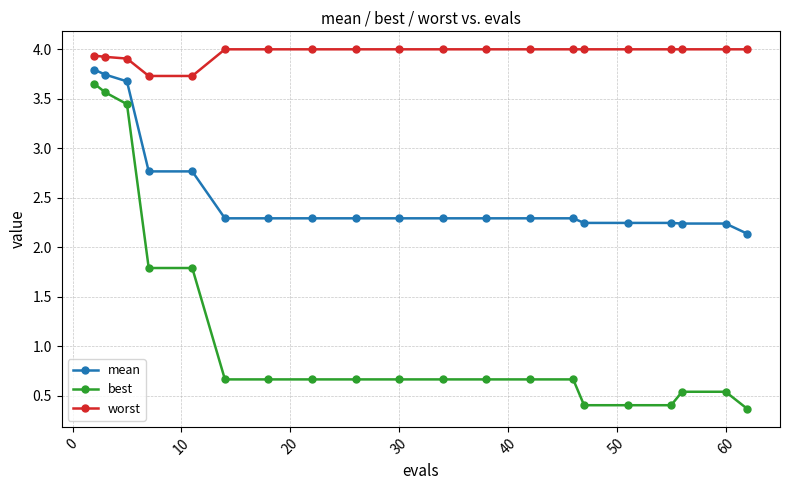

Rank the series by their average value, from lowest to highest.

best, mean, worst